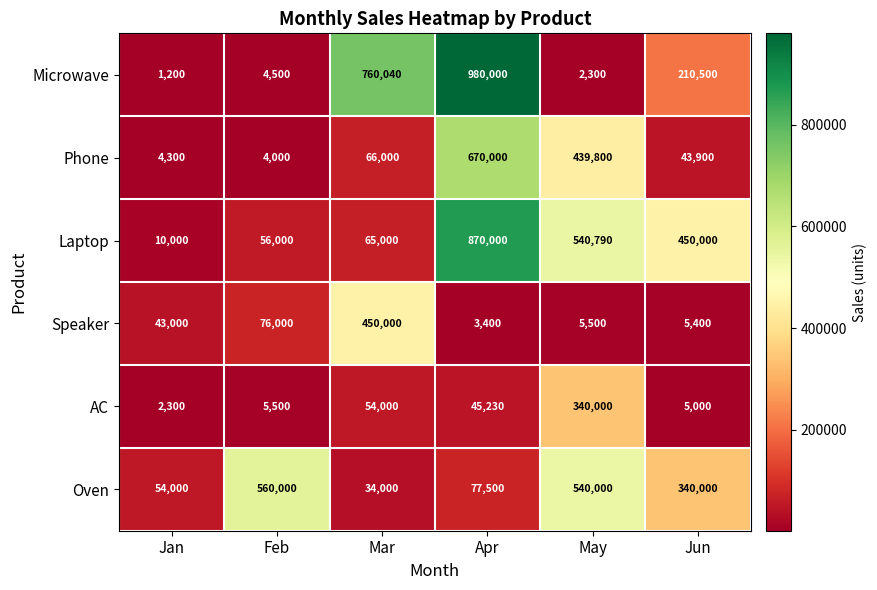

Which category has the highest value across all series?

Apr